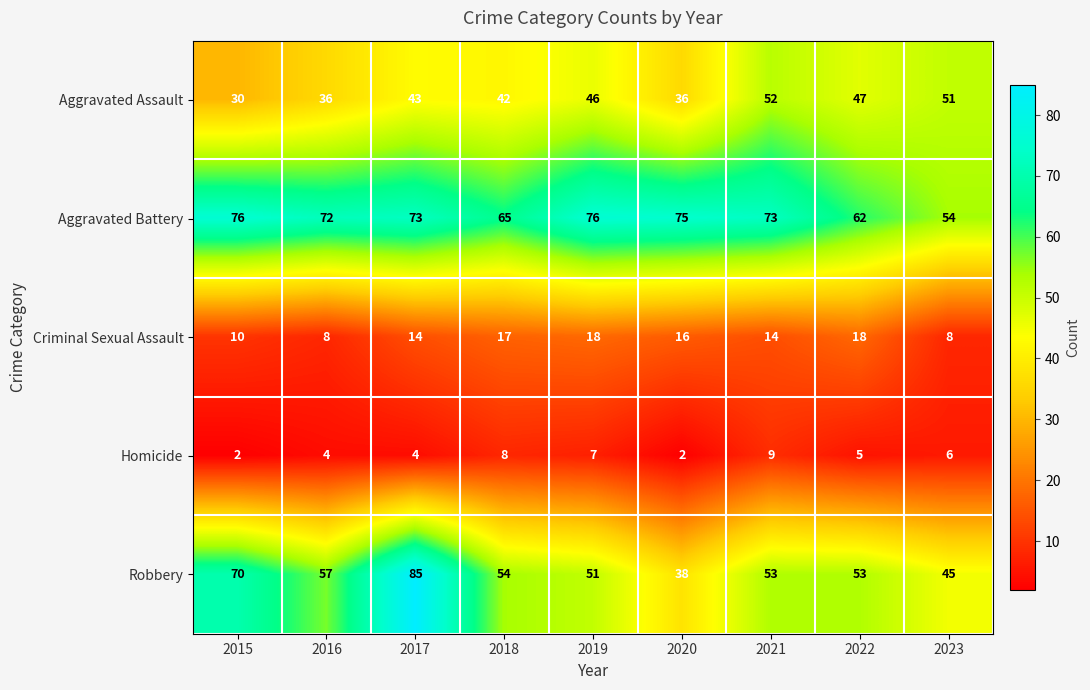

What is the spread (max minus min) of values at 2018?

57